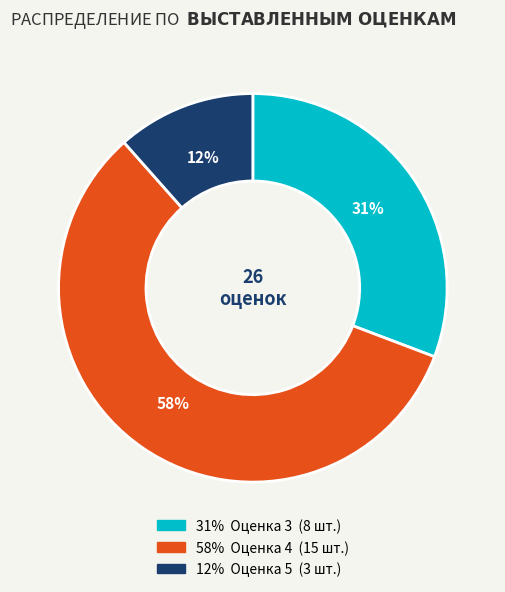

Does any single category account for the majority?

Yes